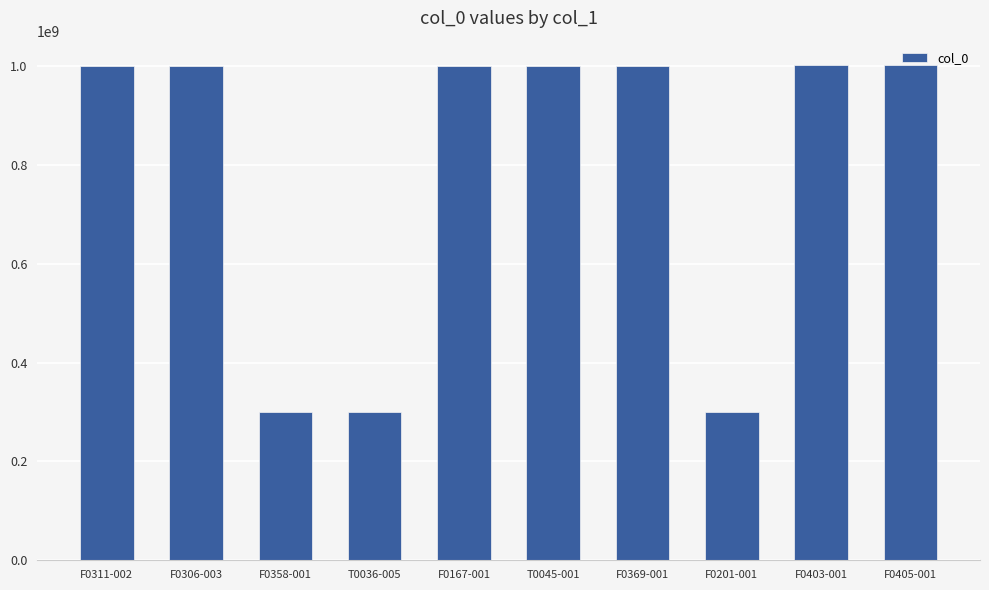

What is the difference between the second highest and minimum values?

700921178